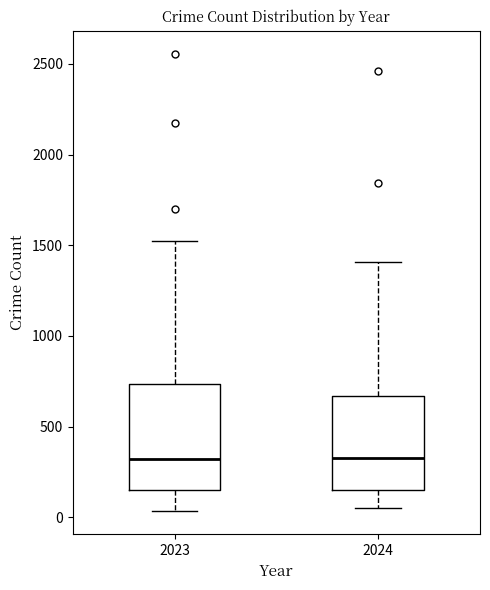

Reading left to right, read every box against the y-axis: the position of its median line, the range the box covers, and the ends of its whiskers. The values are not printed on the chart, so give them approximately, as read against the axis.

2023: median 300, box 150 to 750, whiskers 50 to 1550
2024: median 350, box 150 to 650, whiskers 50 to 1400